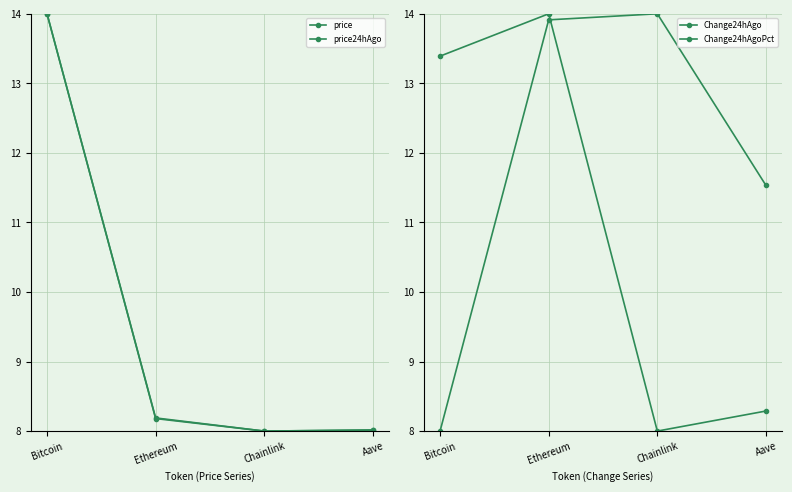

Which category has the highest value across all series?

Bitcoin